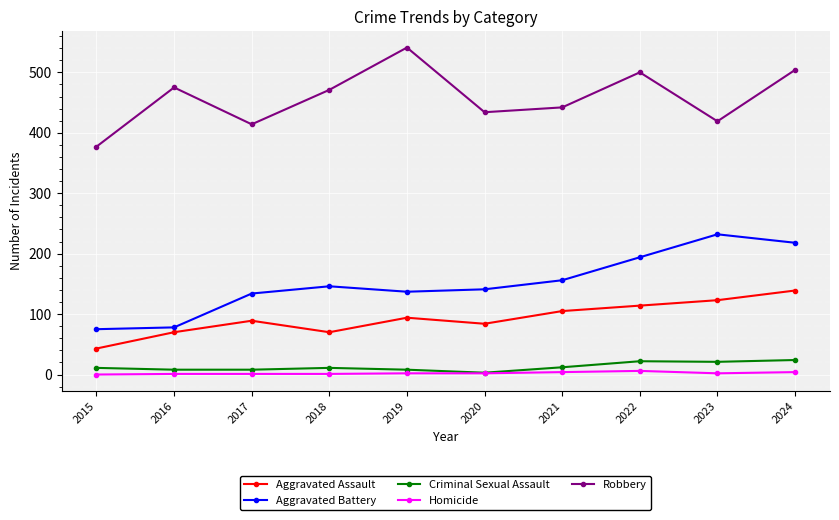

At which label is Robbery closest to 459?

2018